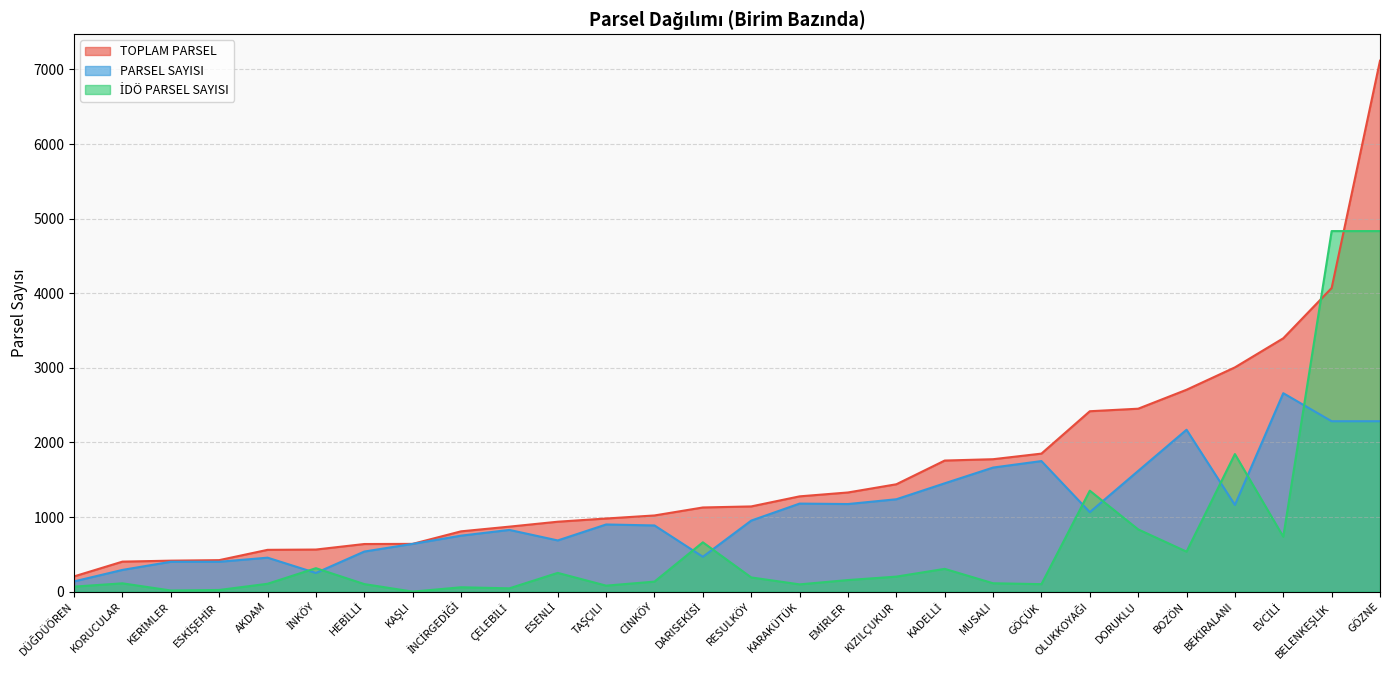

The PARSEL SAYISI series shows 853 at BOZÖN. True or false?

False